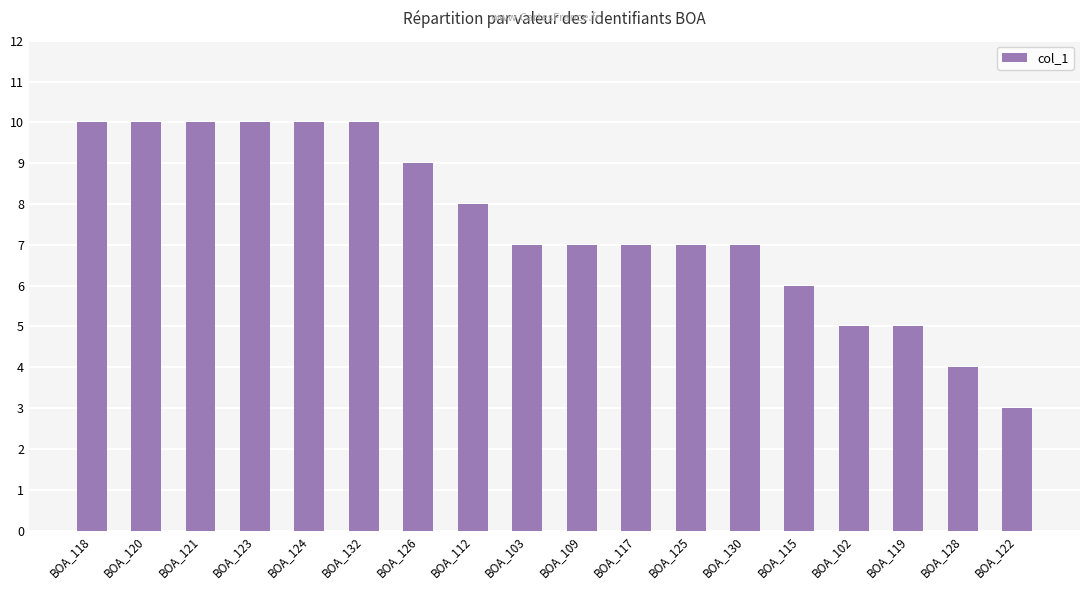

Between BOA_125 and BOA_115, which is larger?

BOA_125